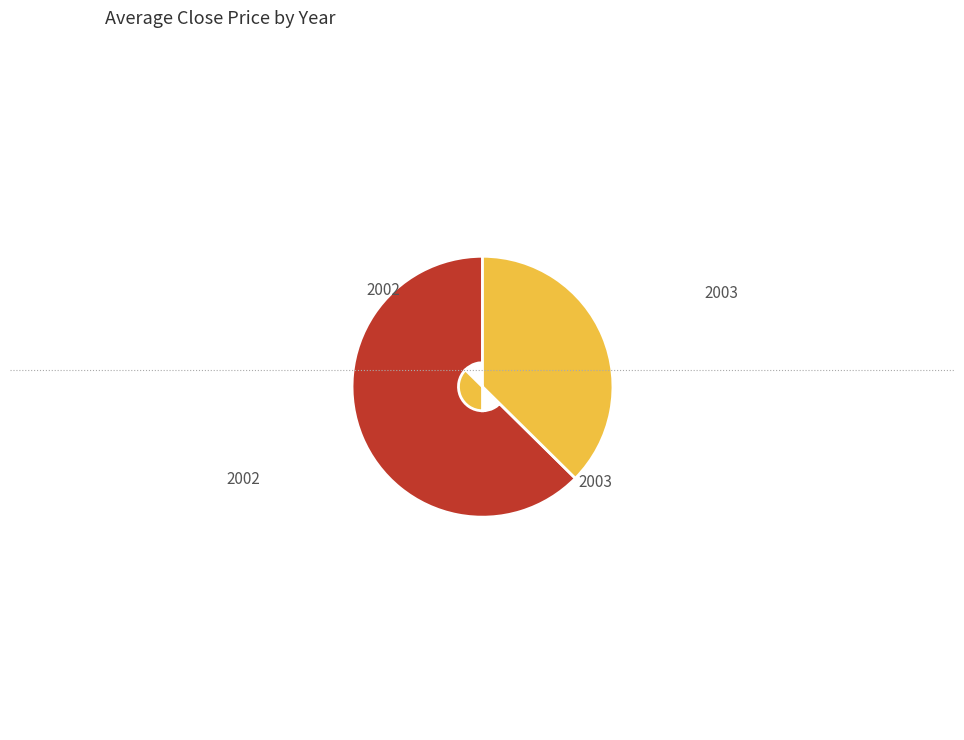

Is there any slice that represents more than half of the pie?

Yes